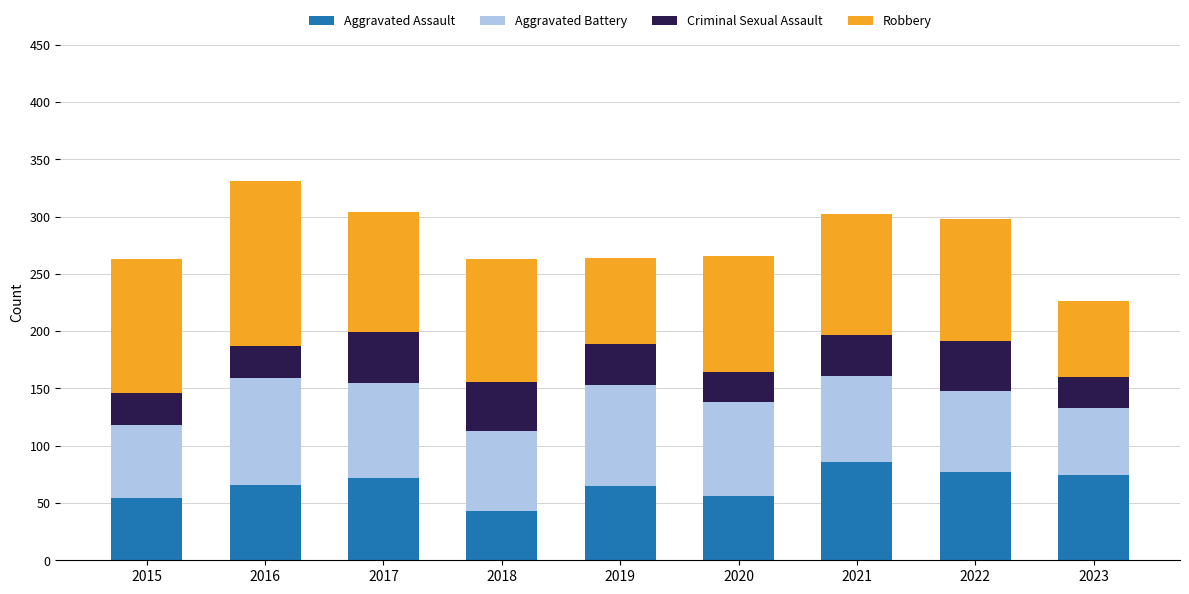

What is the total value across all series at 2019?

264